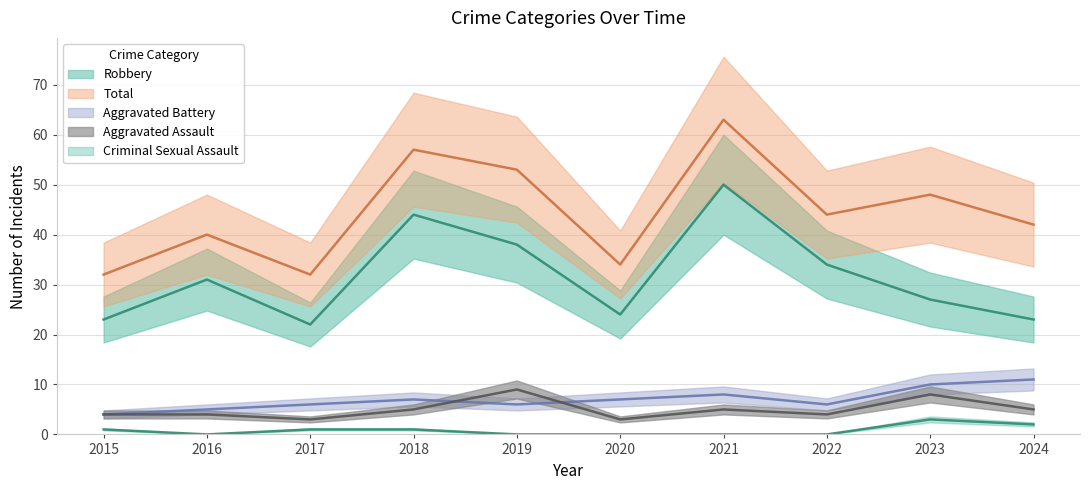

True or false: Criminal Sexual Assault and Aggravated Battery cross at least once.

False